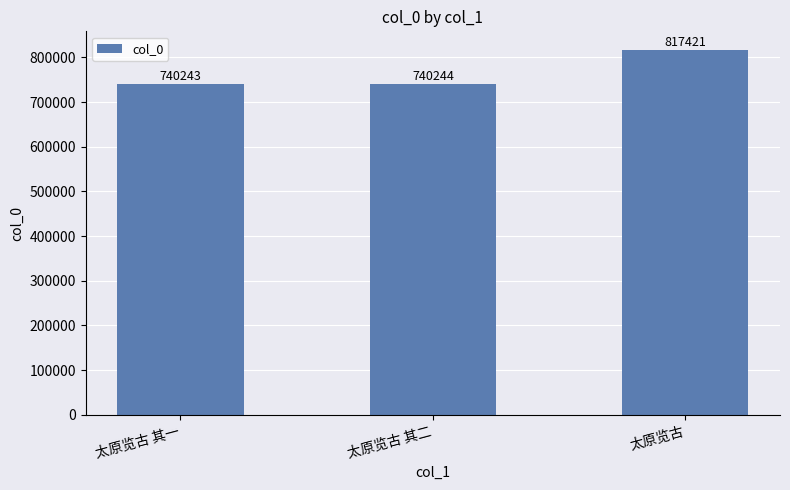

At which category does the chart reach its peak across all series?

太原览古